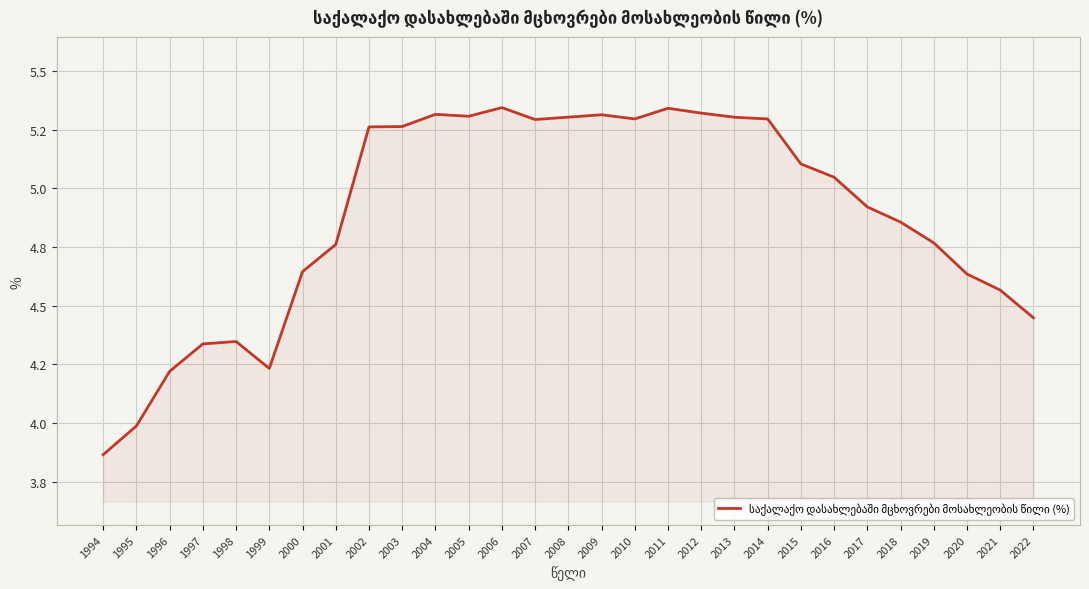

Reading left to right, list all the values displayed in this chart.

3.9	4.0	4.2	4.3	4.3	4.2	4.6	4.8	5.3	5.3	5.3	5.3	5.3	5.3	5.3	5.3	5.3	5.3	5.3	5.3	5.3	5.1	5.0	4.9	4.9	4.8	4.6	4.6	4.4